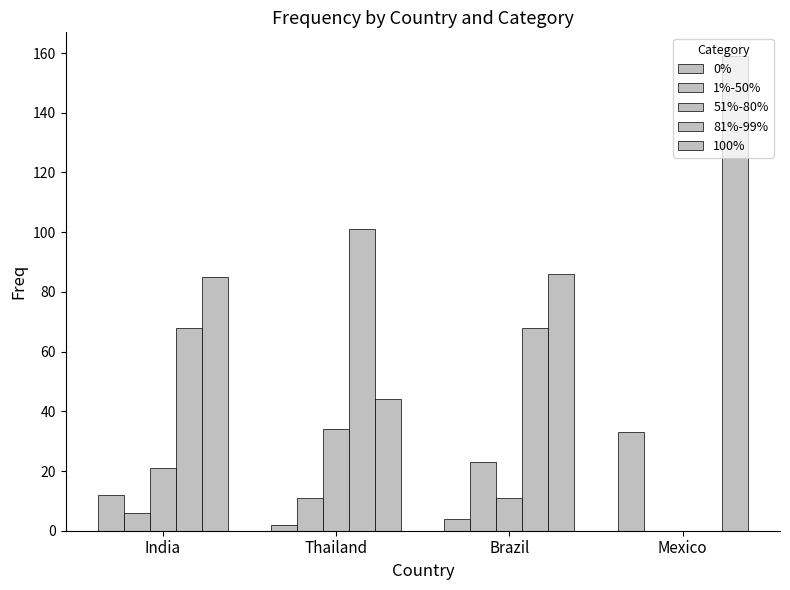

Count the number of data series in this chart.

5